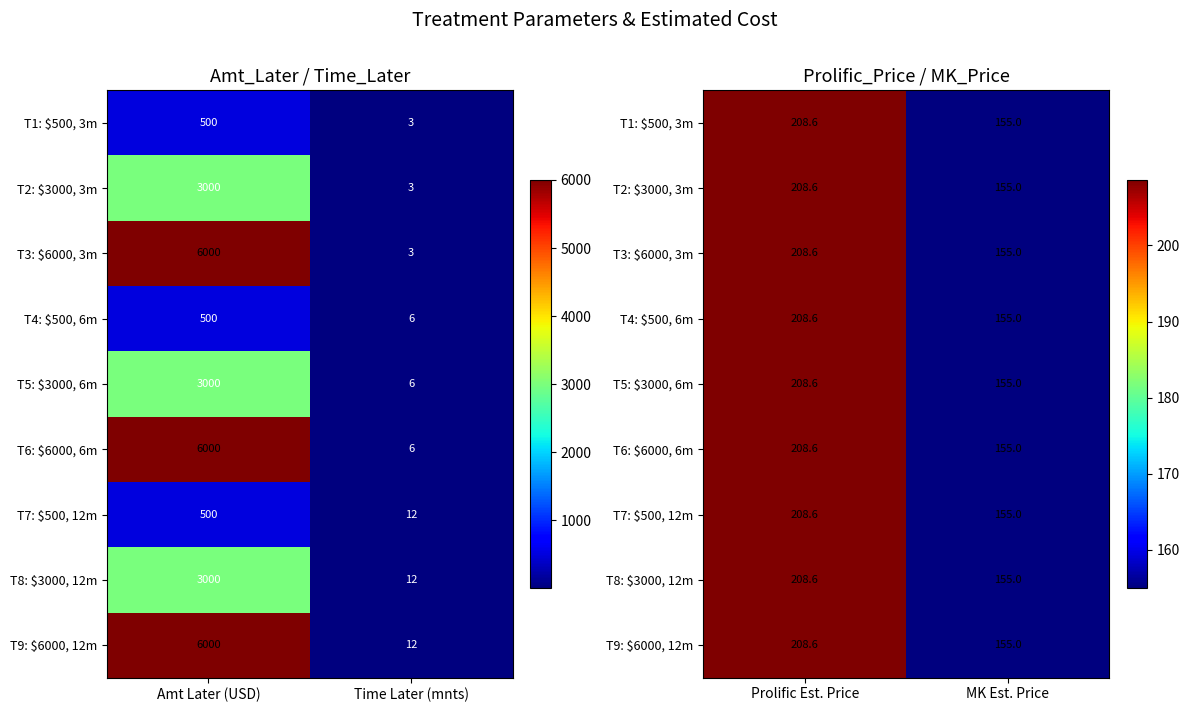

Is it true that T8: $3000, 12m equals 252.0 at MK Est. Price?

False